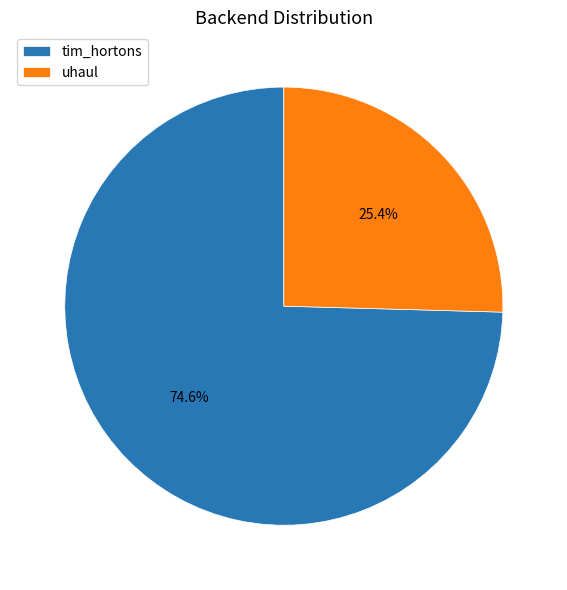

How many segments does this pie chart have?

2